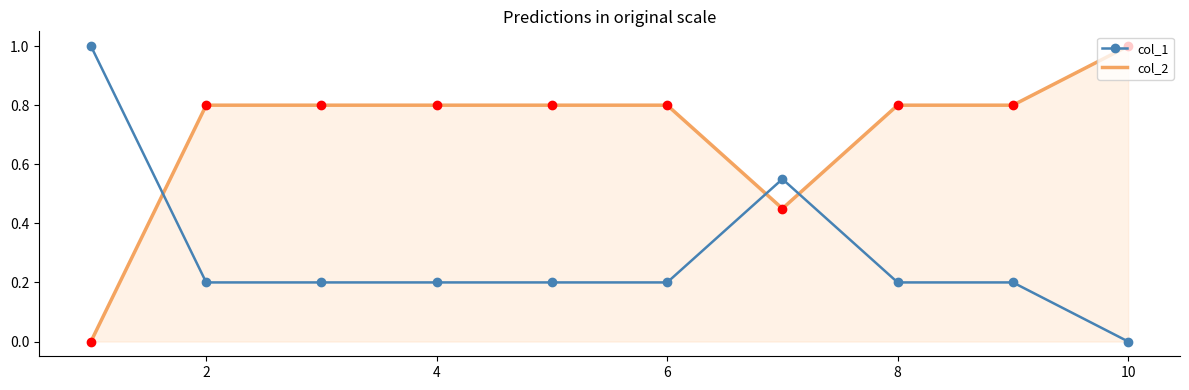

What is the maximum value for col_1?

1.0